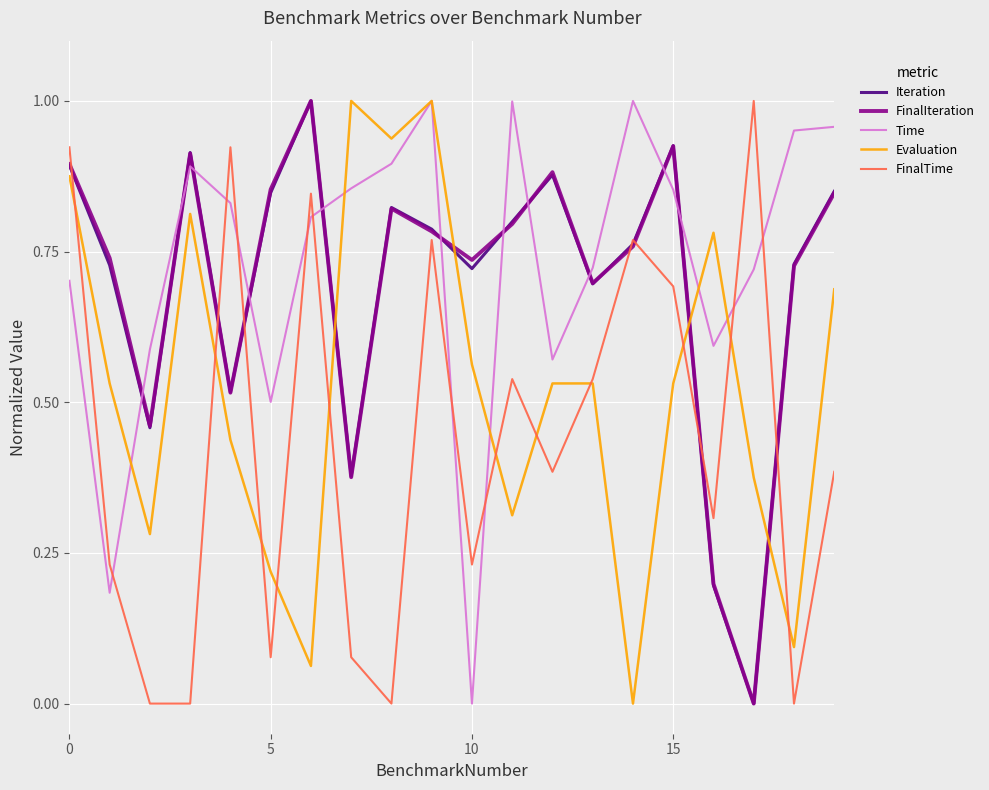

True or false: Evaluation and Iteration cross at least once.

True